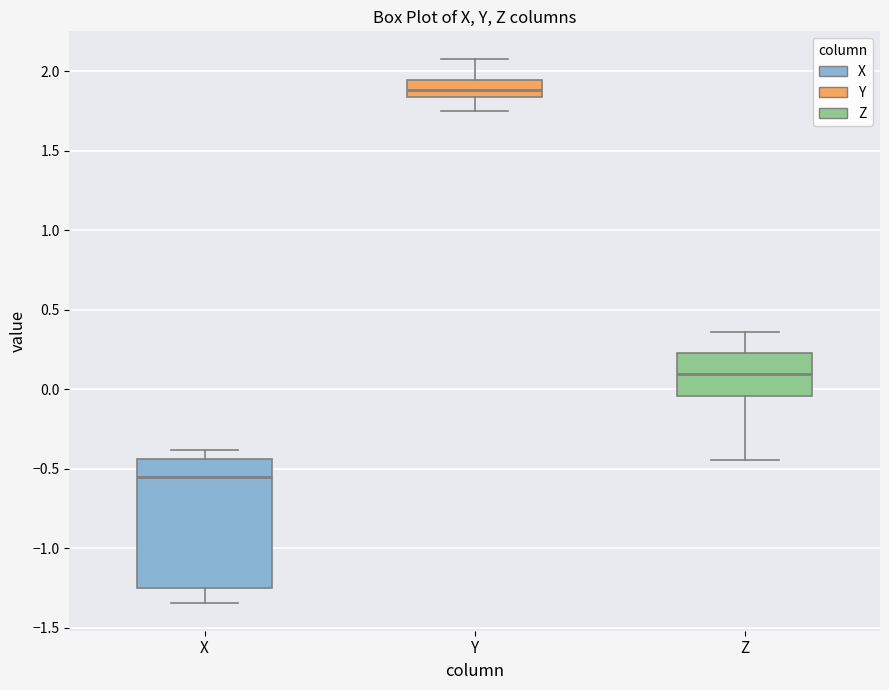

Which box is the tallest, from its lower edge to its upper edge?

X